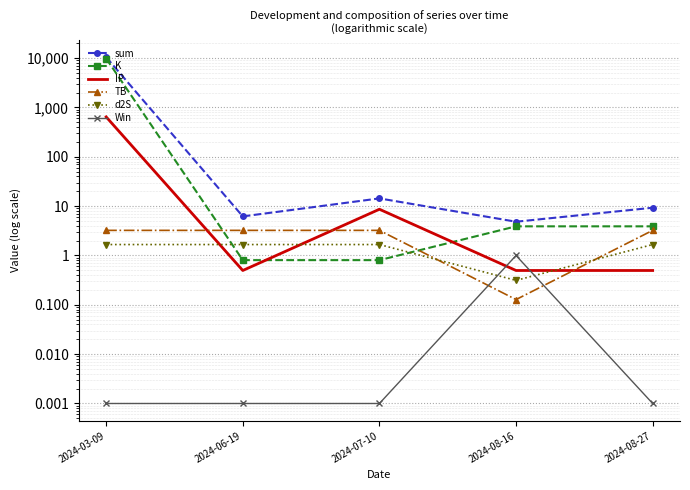

What is the total value across all series at 2024-08-27?

18.6